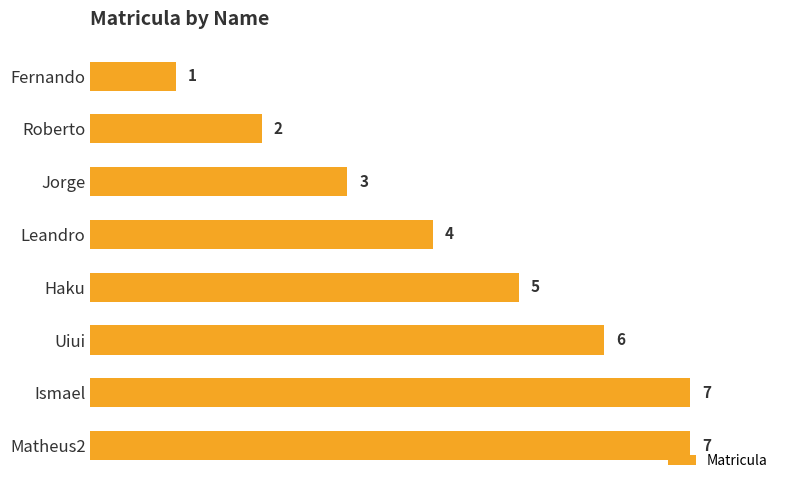

What is the maximum value shown in the chart?

7